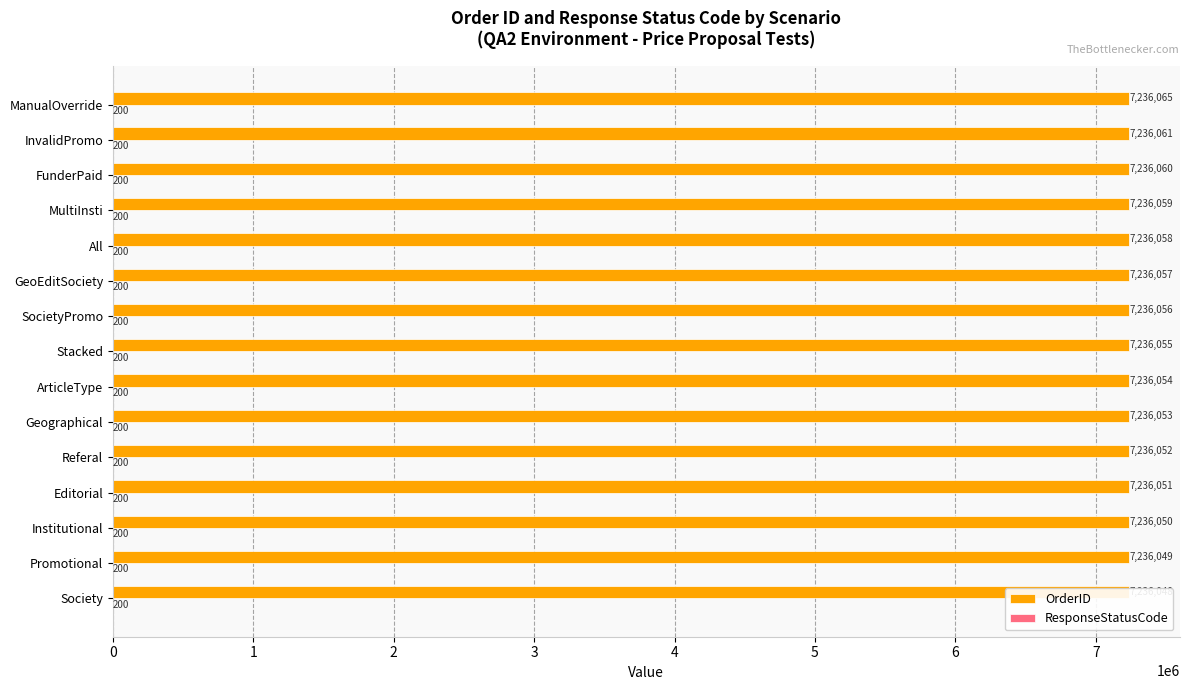

List the series in order of their peak value, lowest first.

ResponseStatusCode, OrderID